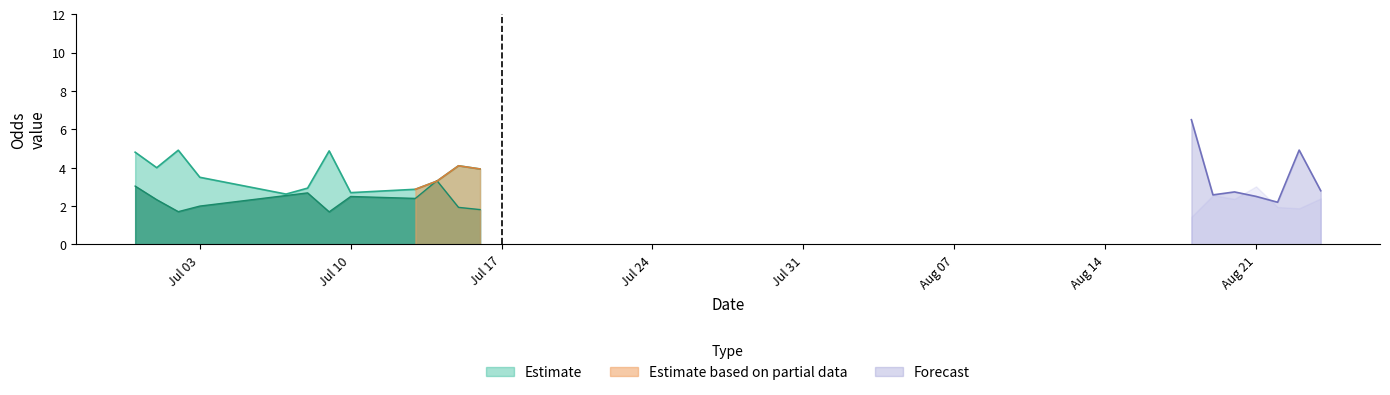

Is it true that Estimate equals 0.8 at Jul 10?

False